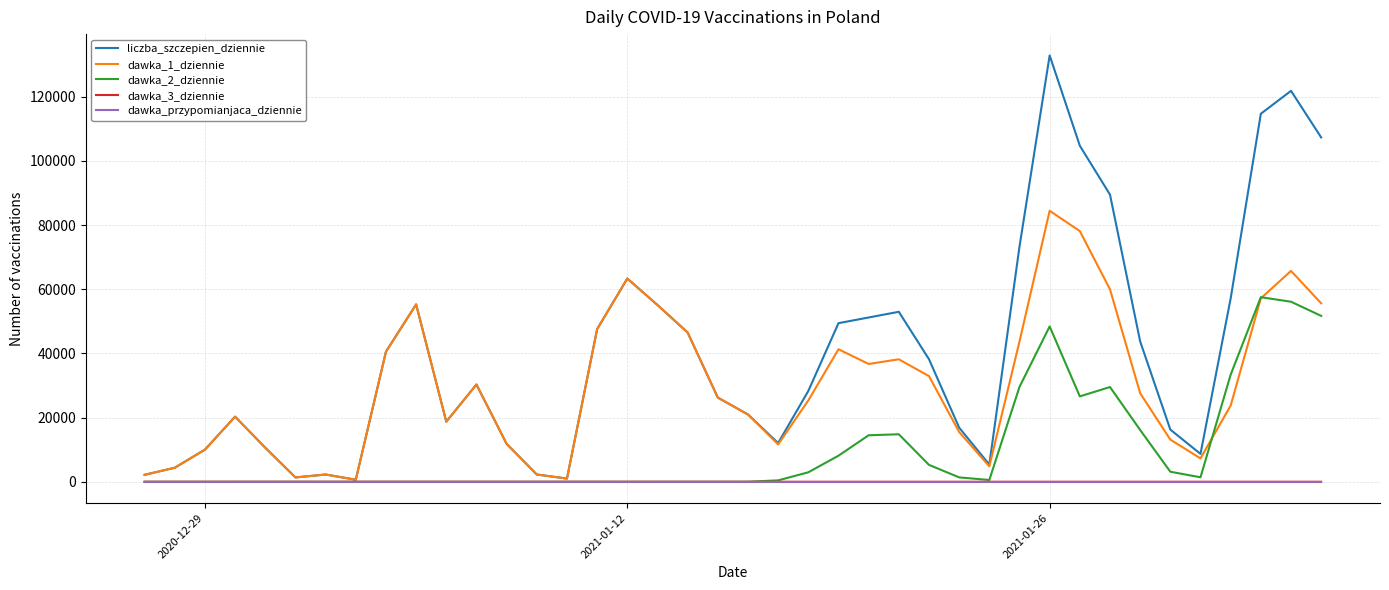

What is the highest value of the liczba_szczepien_dziennie series?

132872